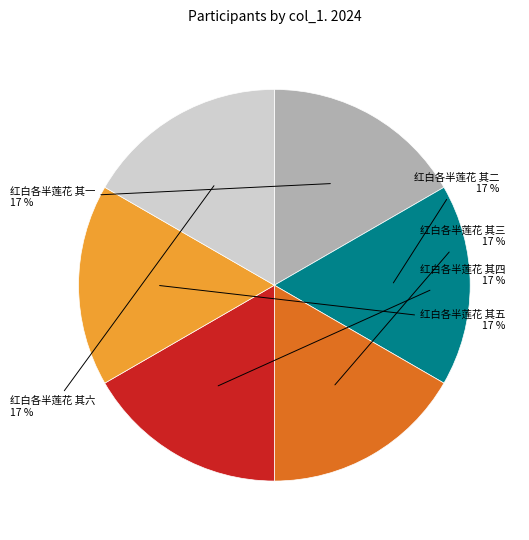

Approximately how many times larger is the value at 红白各半莲花 其五 compared to 红白各半莲花 其四?

1.0